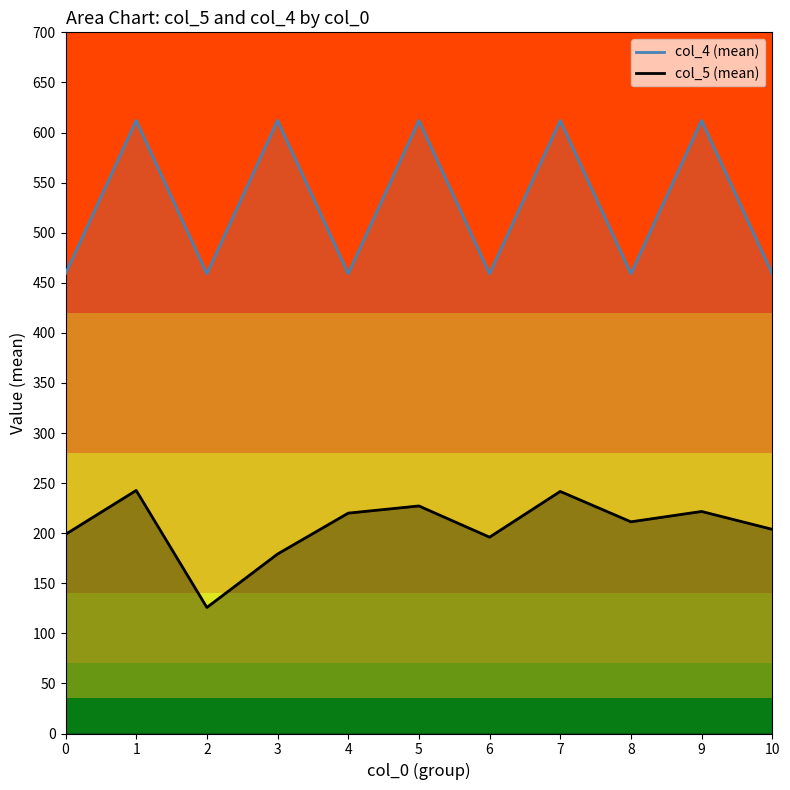

At 2, list the series in order from largest to smallest.

col_4 (mean), col_5 (mean)